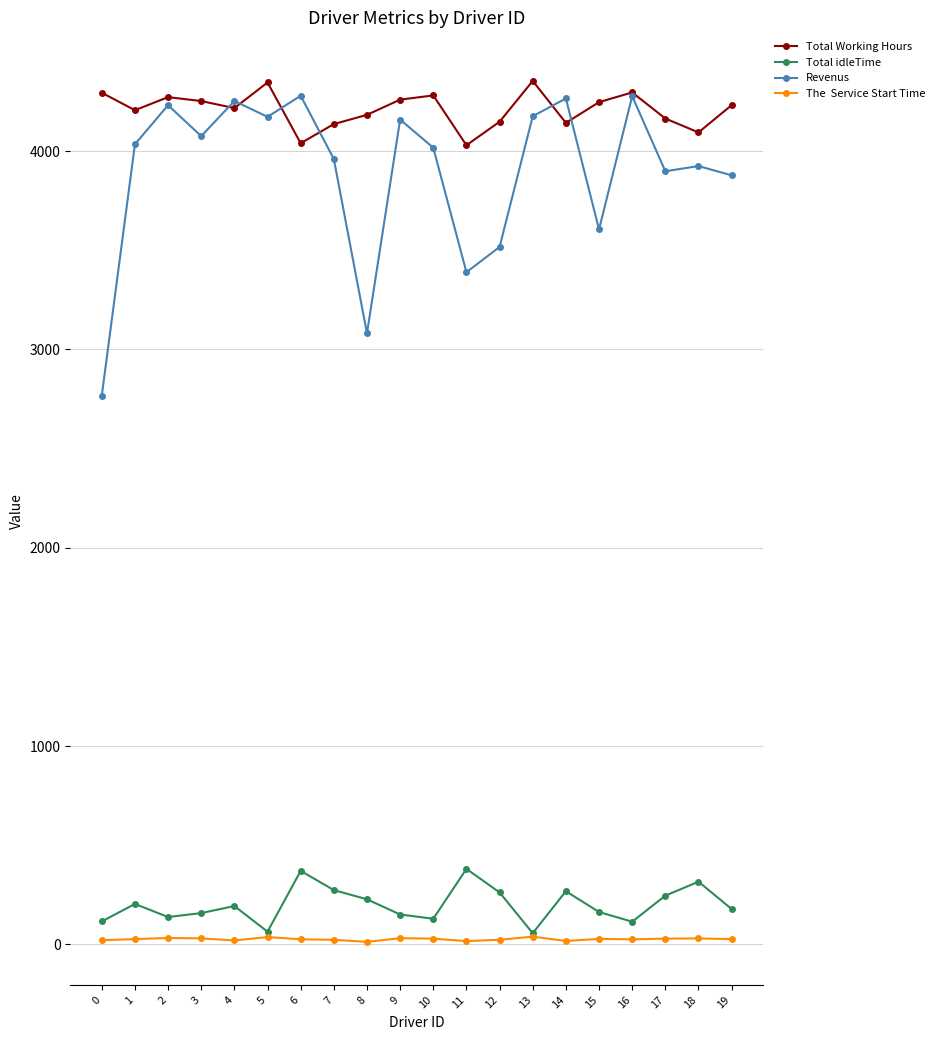

How many series are shown in this chart?

4